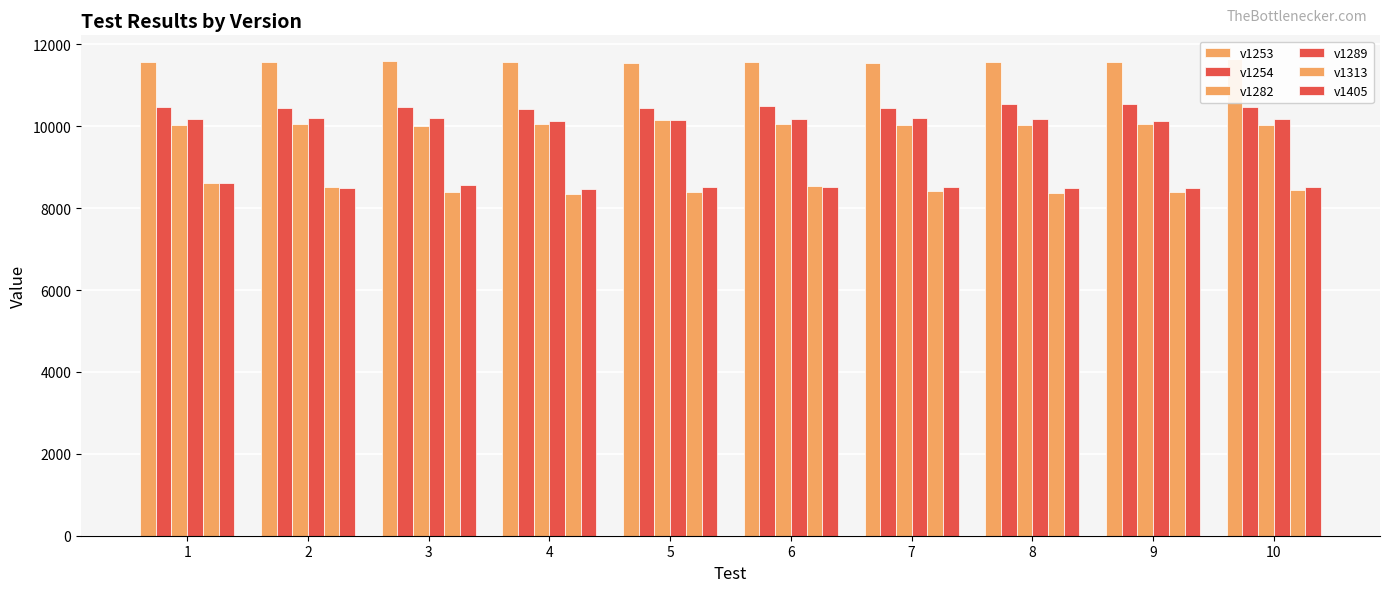

Does the chart contain stacked bars?

No